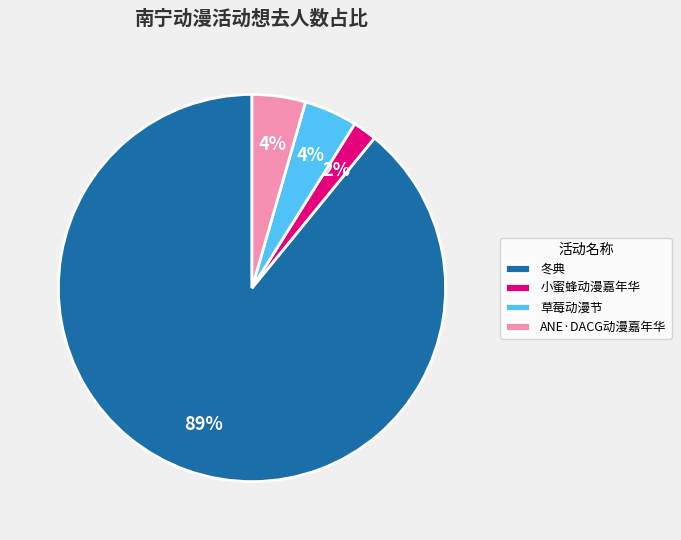

What percentage is the ANE·DACG动漫嘉年华 slice, to the nearest percent?

4%